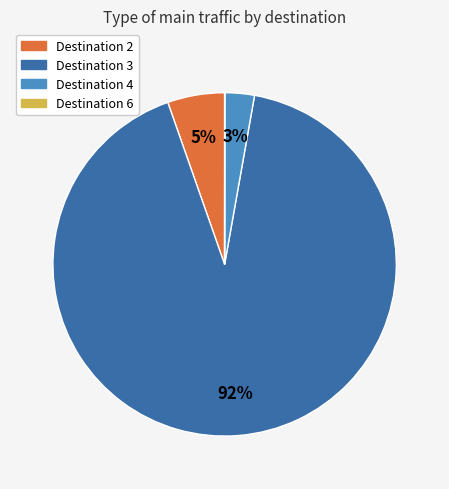

Does Destination 3 account for over 50% of the chart?

Yes